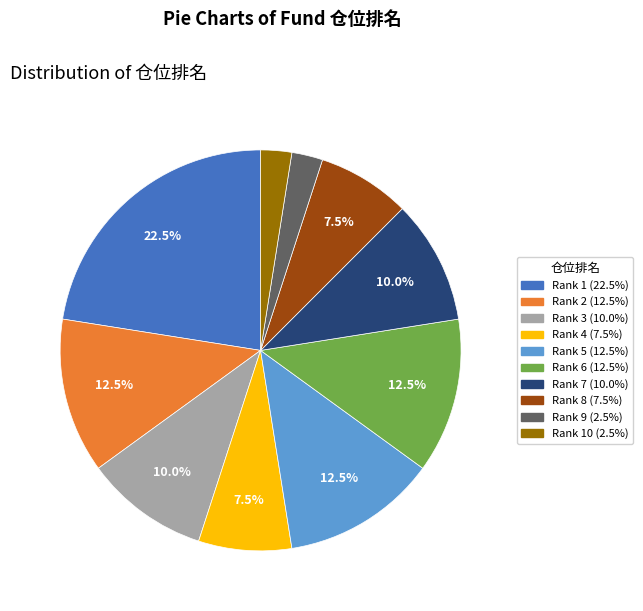

How many slices are in this pie chart?

10